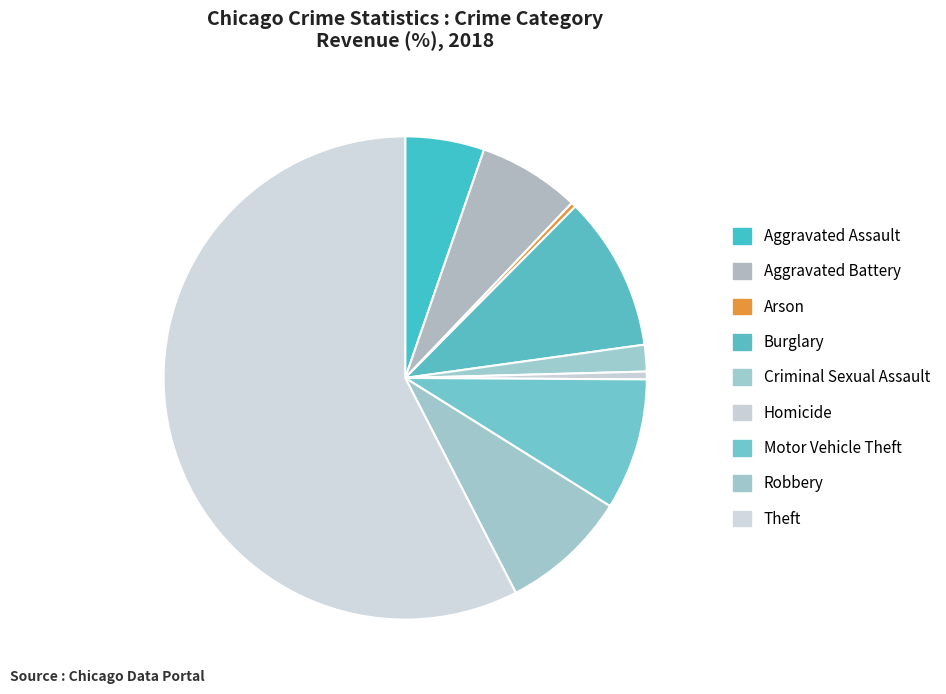

What percentage is the Robbery slice, to the nearest percent?

9%